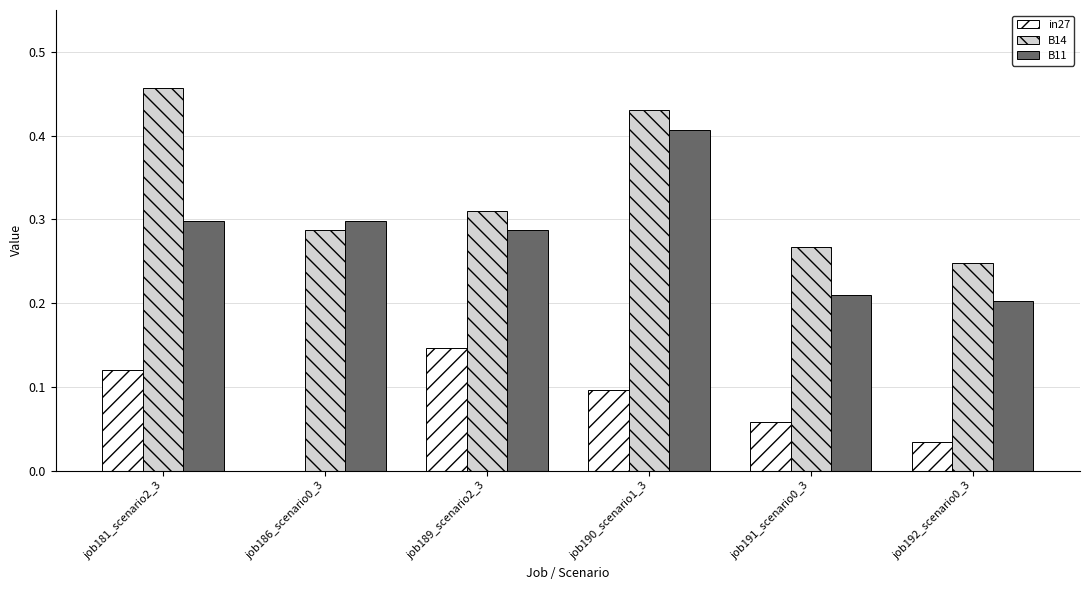

Are the bars horizontal?

No